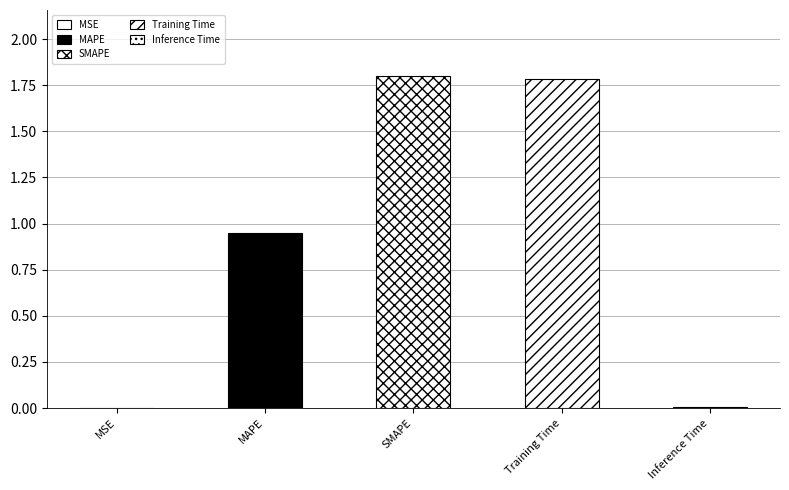

What is the sum of all values?

4.5